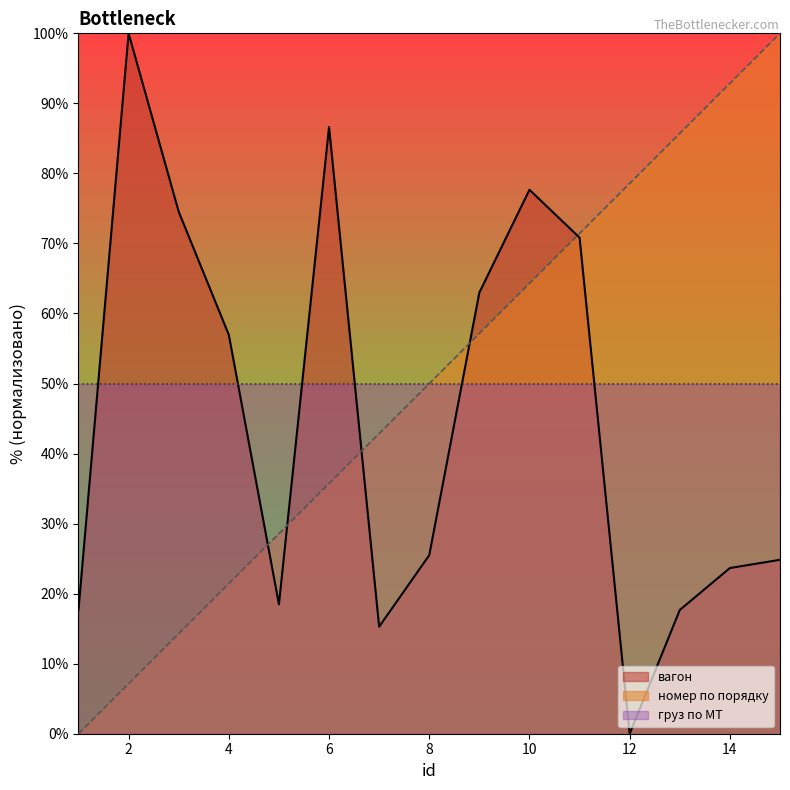

What is the value of the номер по порядку point at the 10th from the left?

64.3